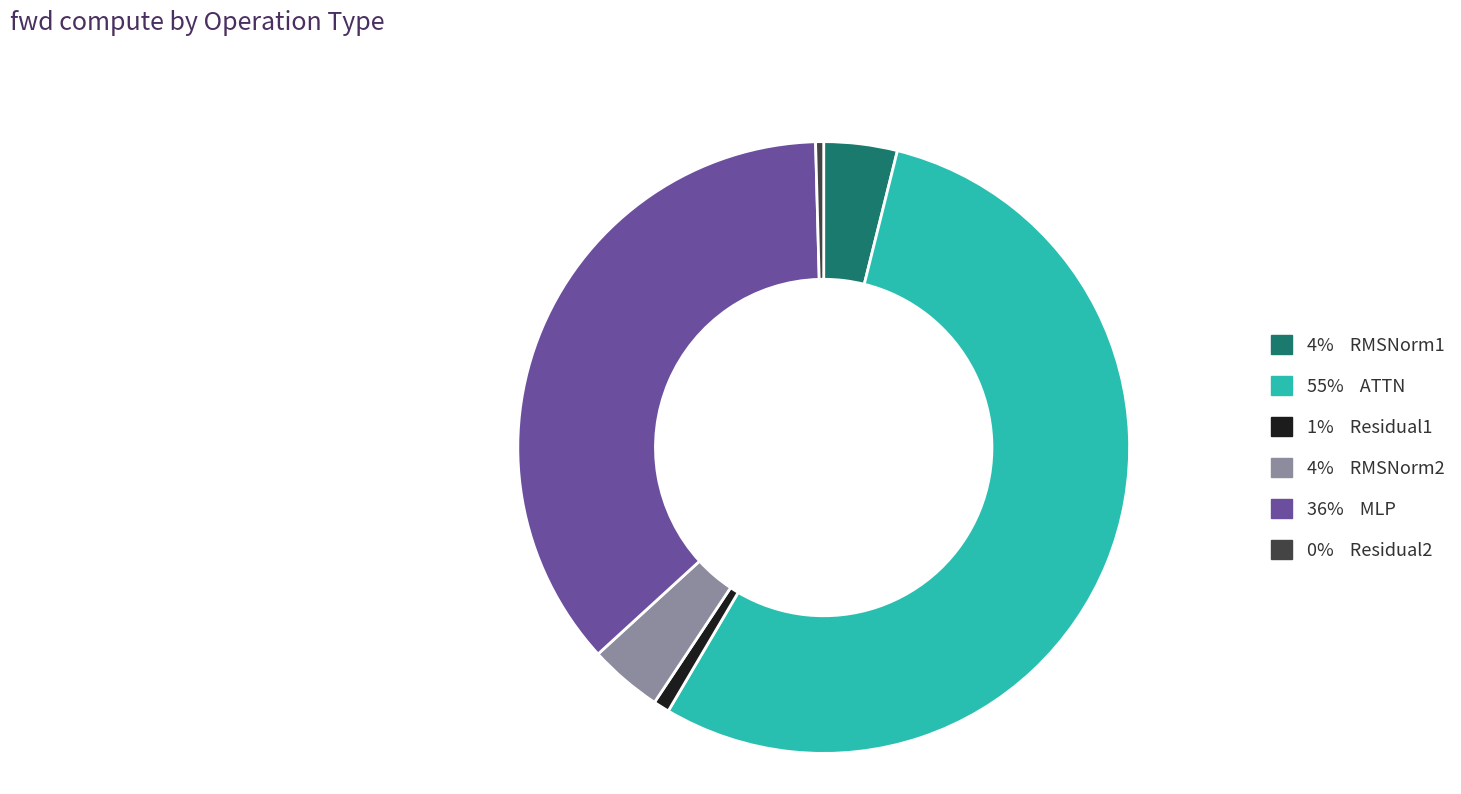

Does any single category account for the majority?

Yes